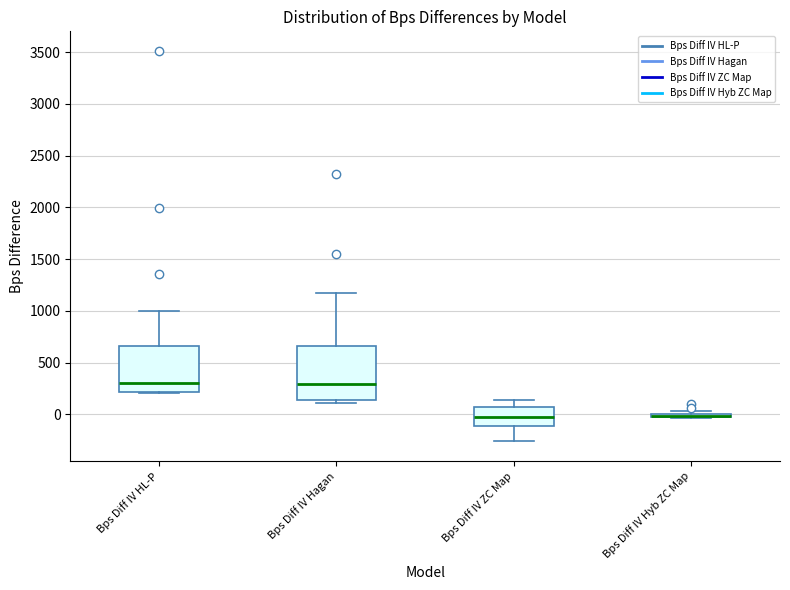

Where does the upper whisker of the box for Bps Diff IV Hagan end on the y-axis? The values are not printed on the chart, so give them approximately, as read against the axis.

1150